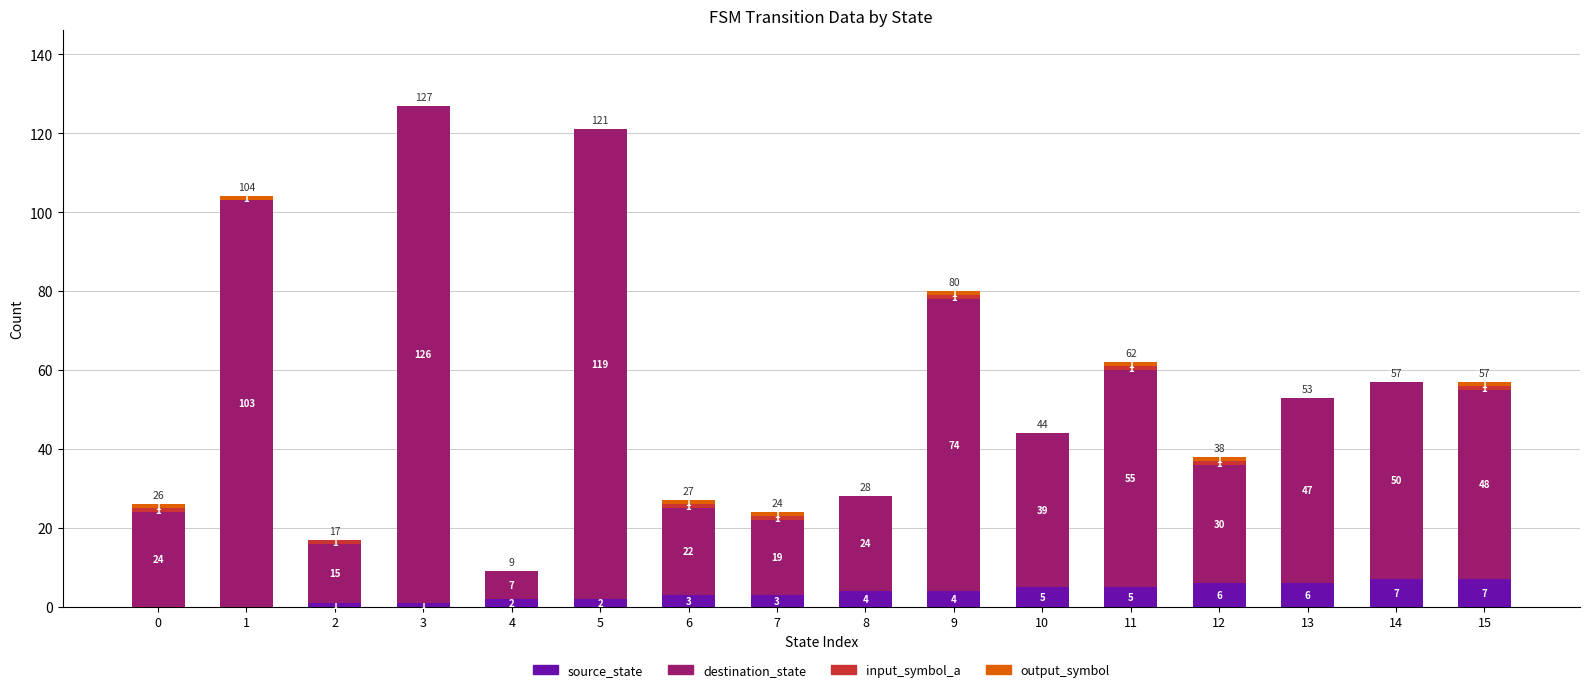

At which category is the sum across all series the highest?

3